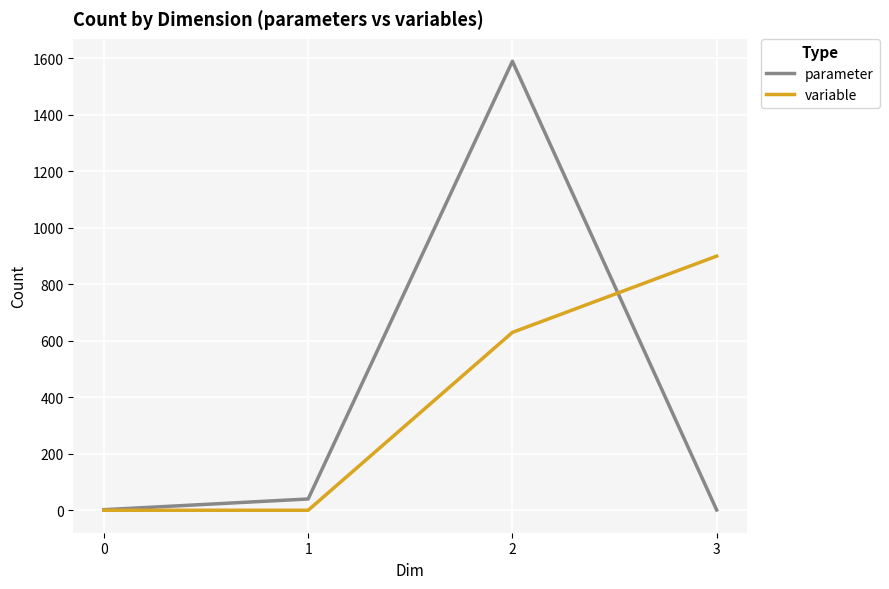

What is the greatest value displayed?

1590